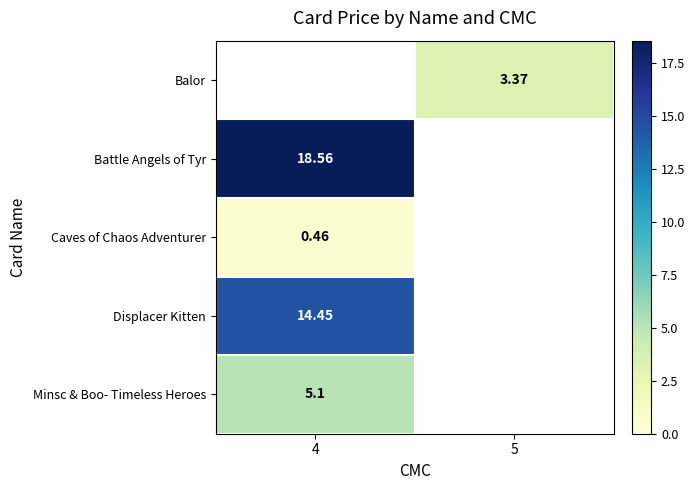

Which label corresponds to the largest value in the chart?

4